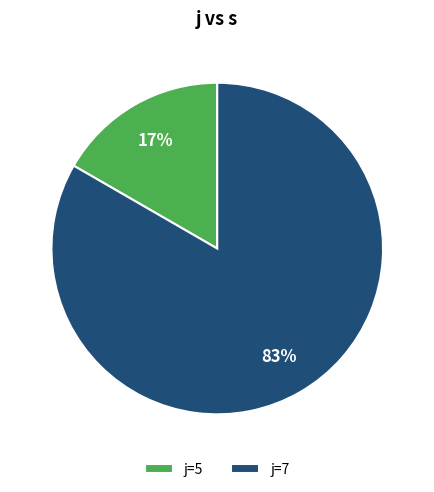

Count the number of slices in the pie.

2